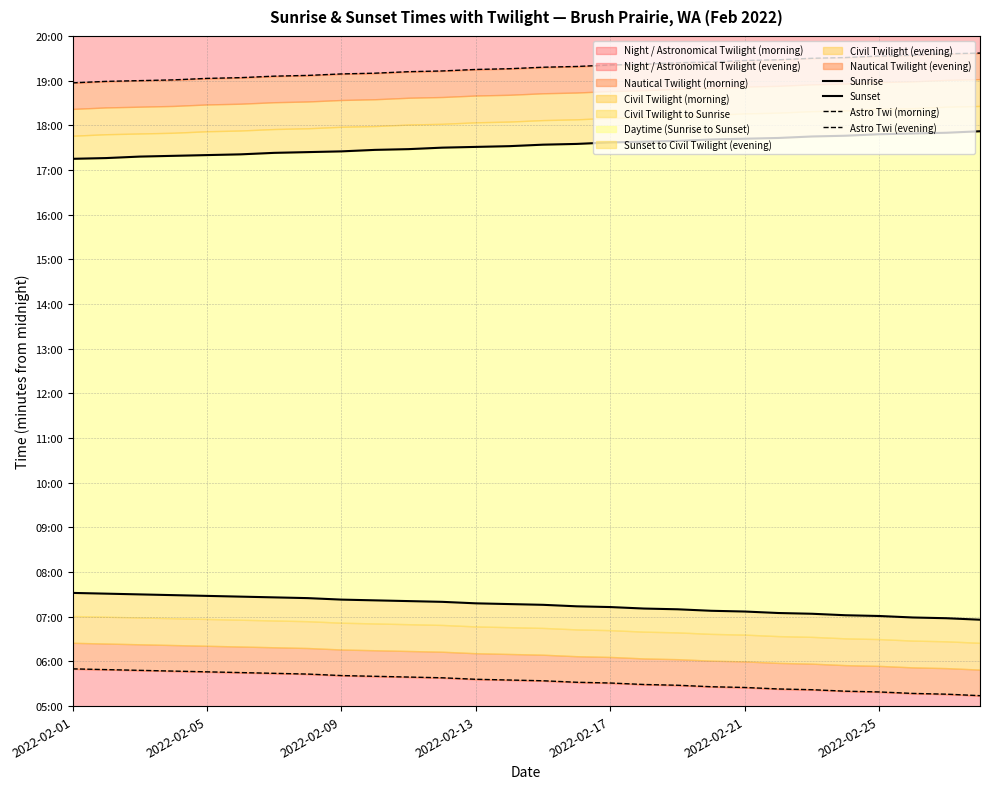

What is the total value across all series at 2022-02-17?

2982